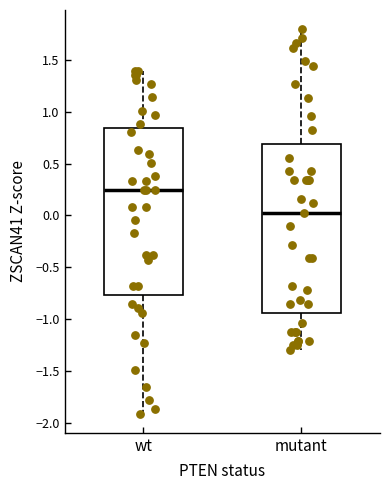

Which box's median line is the lowest?

mutant